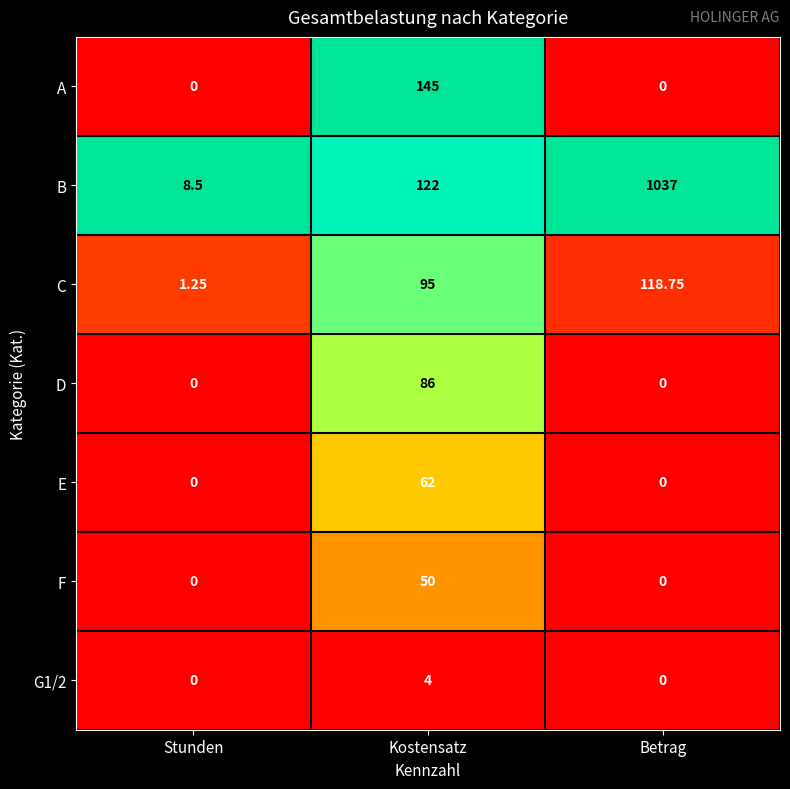

Which series has the largest range (max minus min)?

B